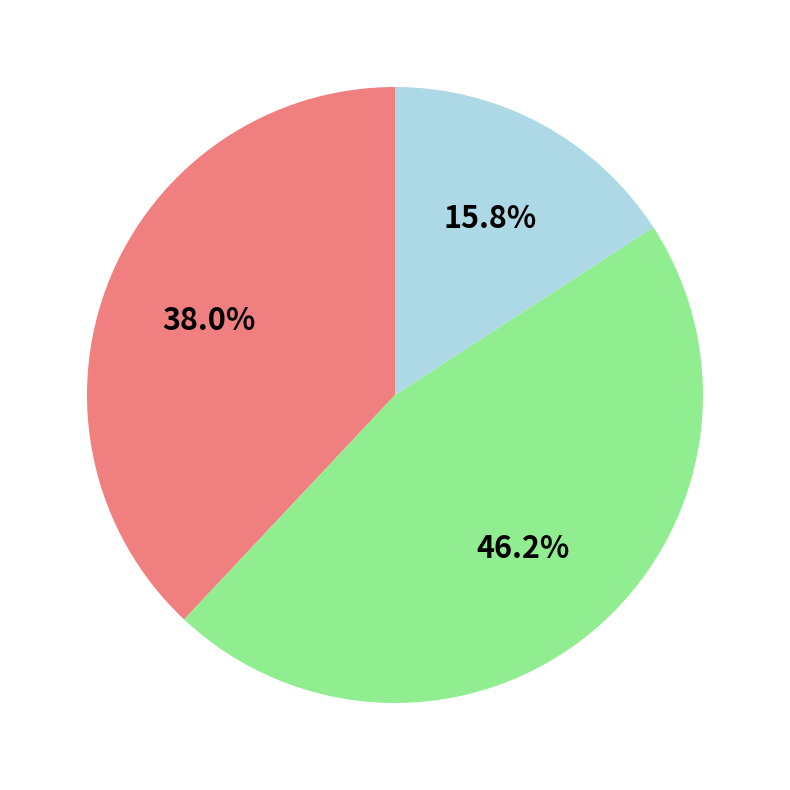

Does any single category account for the majority?

No